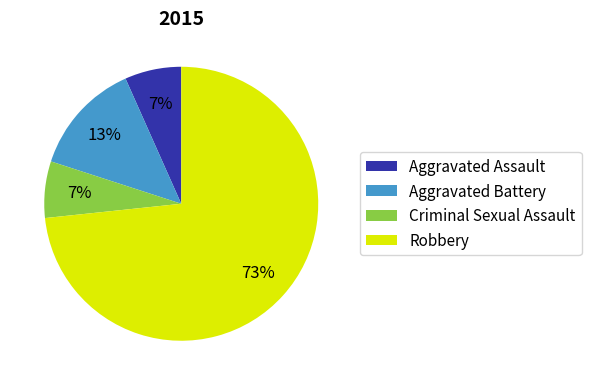

What is the majority slice?

Robbery